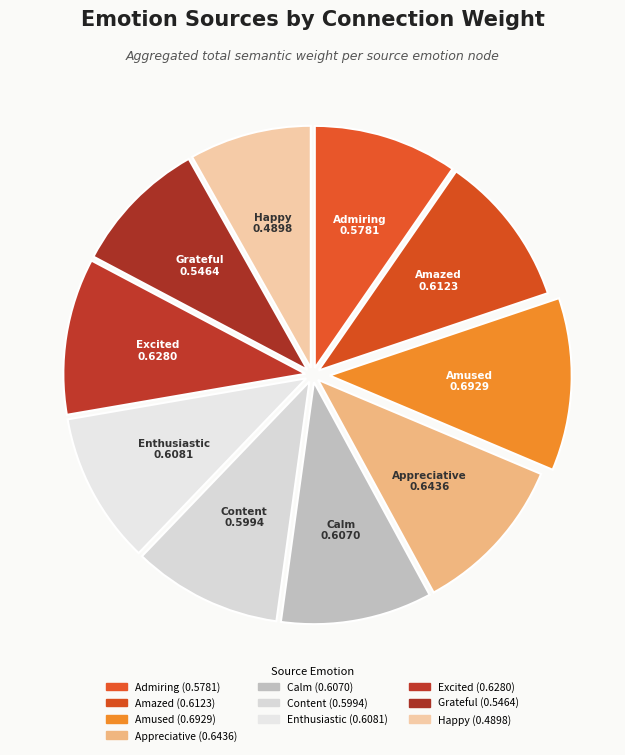

How many segments does this pie chart have?

10